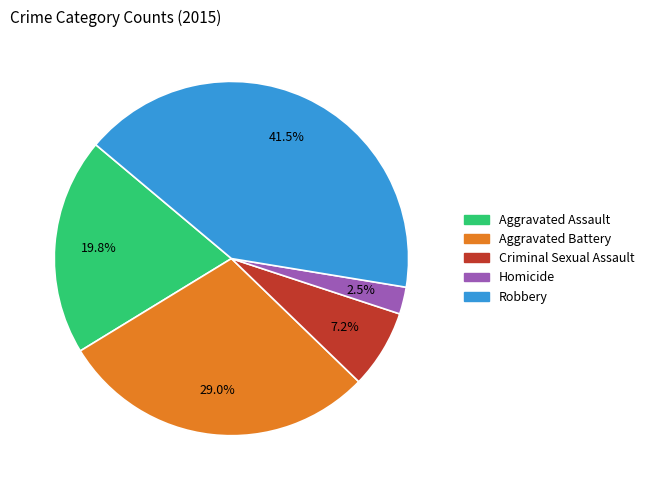

How much of the chart is everything except Aggravated Assault?

80.2%